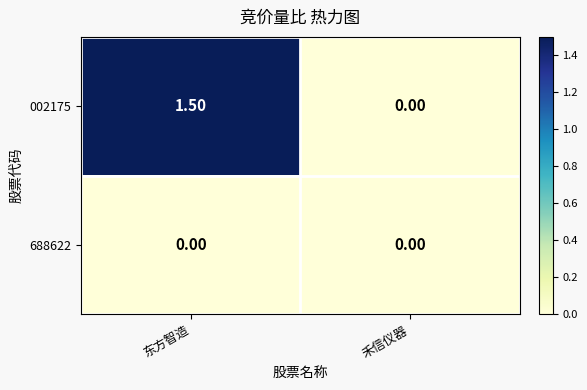

List the series in order of their peak value, highest first.

002175, 688622